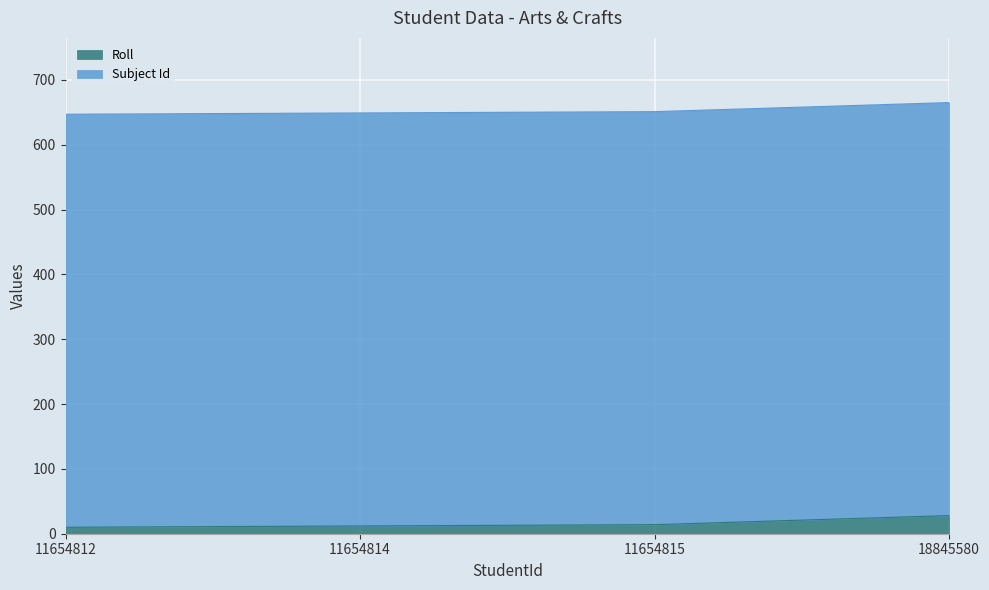

At which category does the chart reach its minimum across all series?

11654812